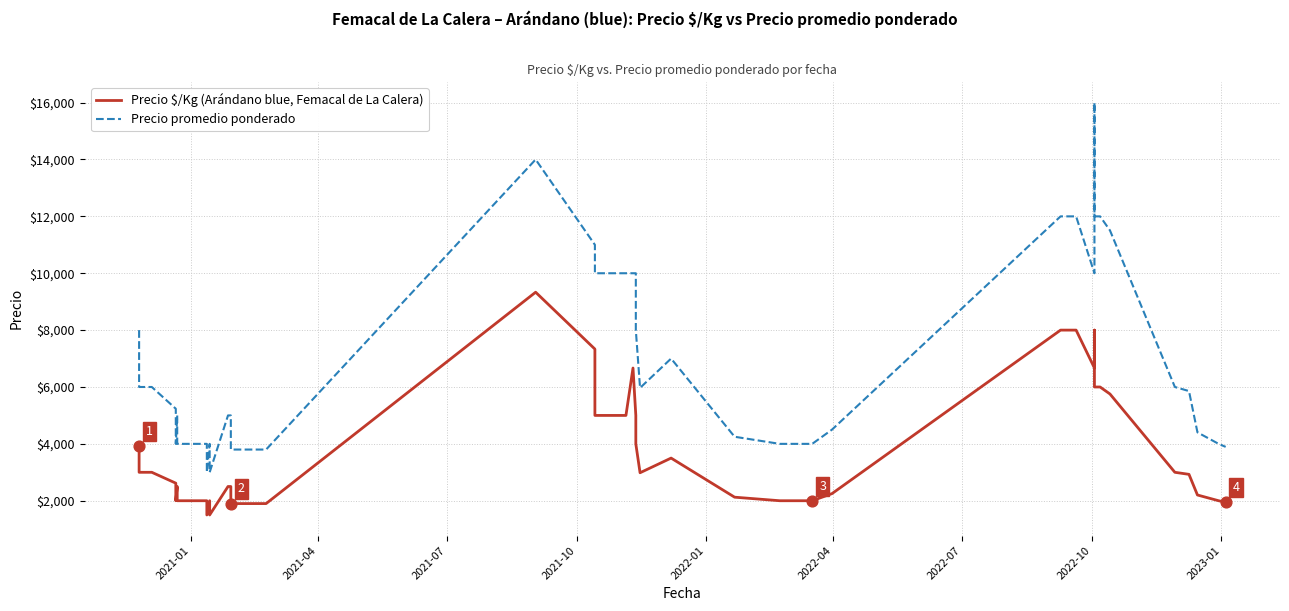

Which series has the widest spread of Y values?

Precio promedio ponderado